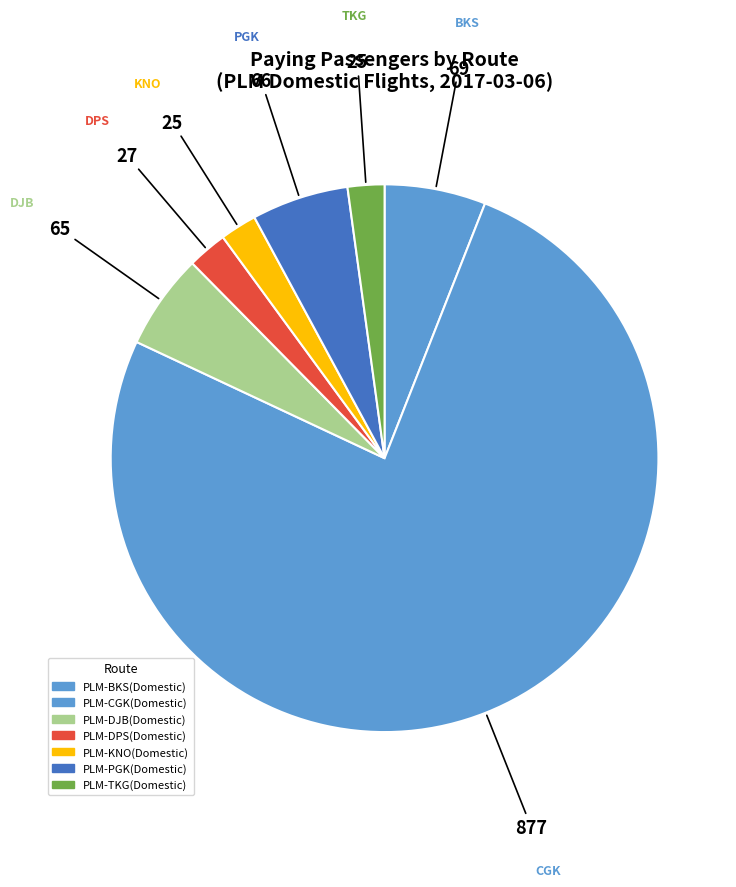

True or false: PLM-PGK(Domestic) accounts for 6% of the total.

True